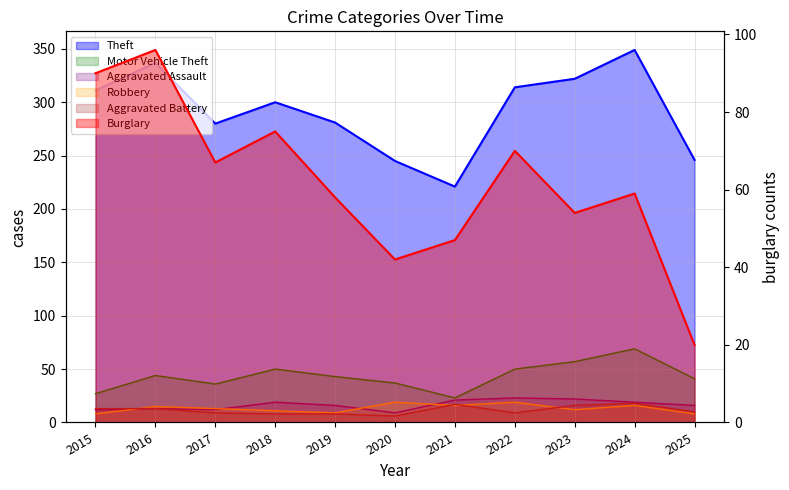

Rank the categories by Burglary value from lowest to highest.

2025, 2020, 2021, 2023, 2019, 2024, 2017, 2022, 2018, 2015, 2016